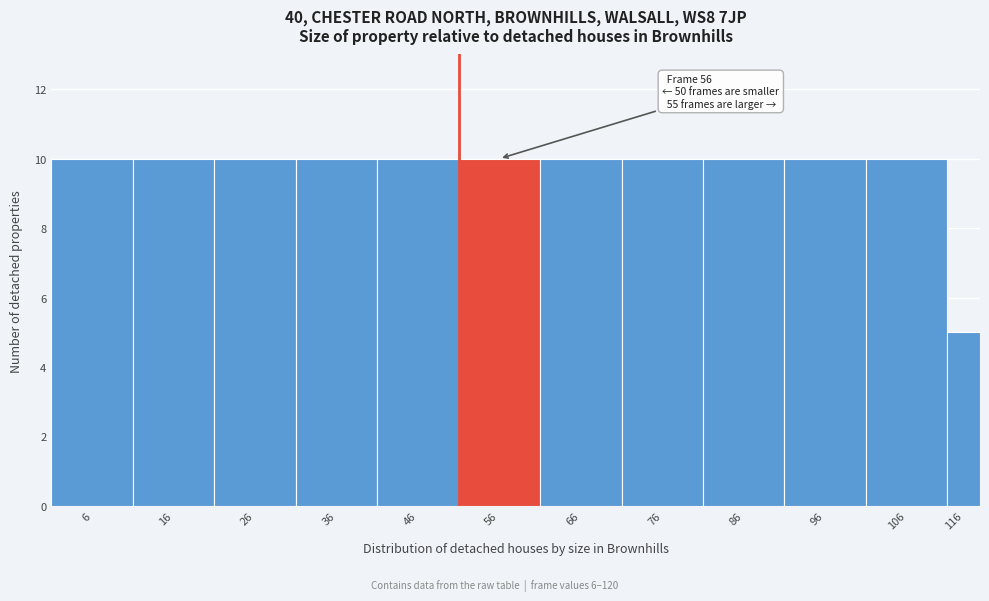

Reading right to left, what are all the values shown in this chart?

116=5	106=10	96=10	86=10	76=10	66=10	56=10	46=10	36=10	26=10	16=10	6=10